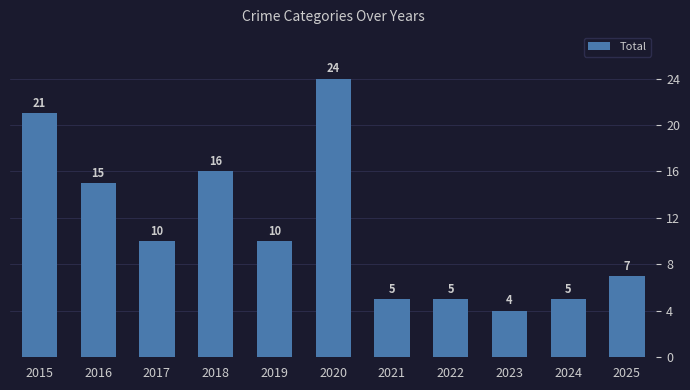

What is the difference between the second highest and second lowest values?

16